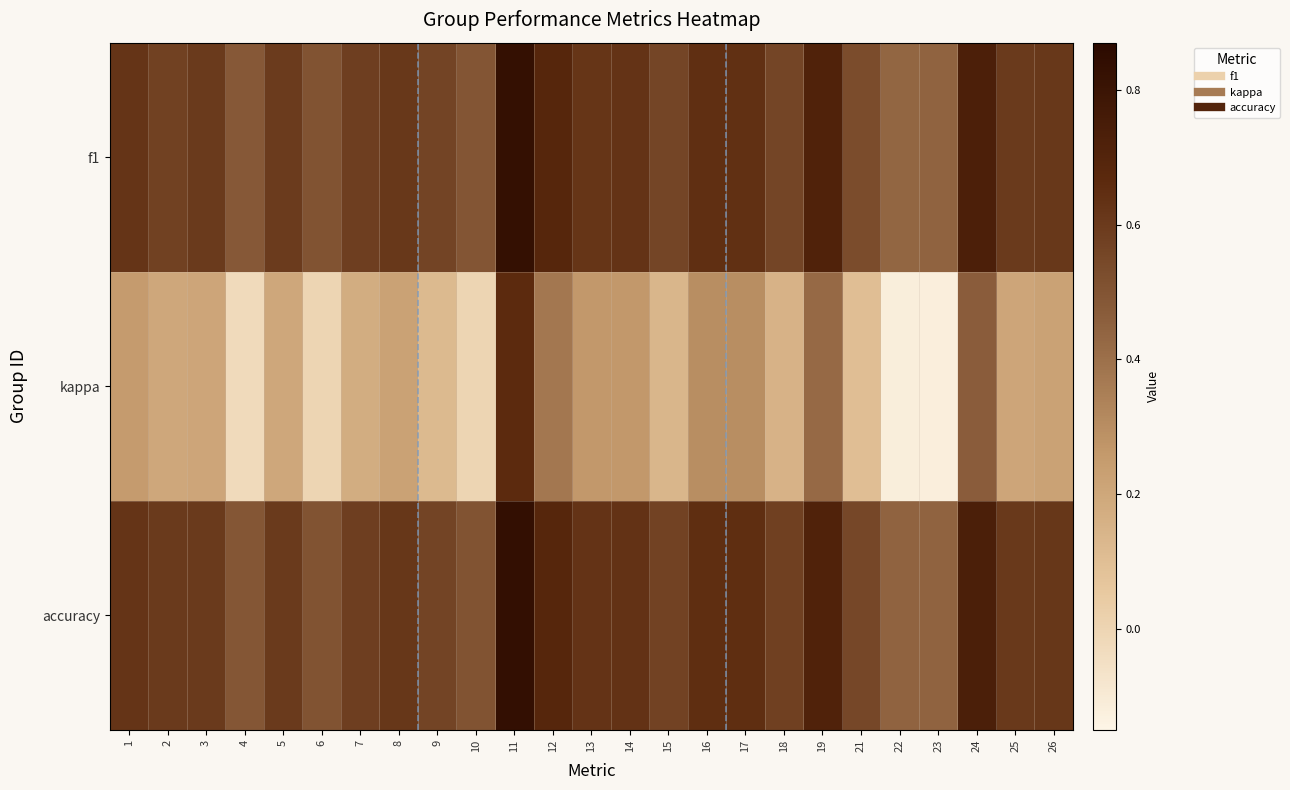

Which series has the largest total across all categories?

accuracy